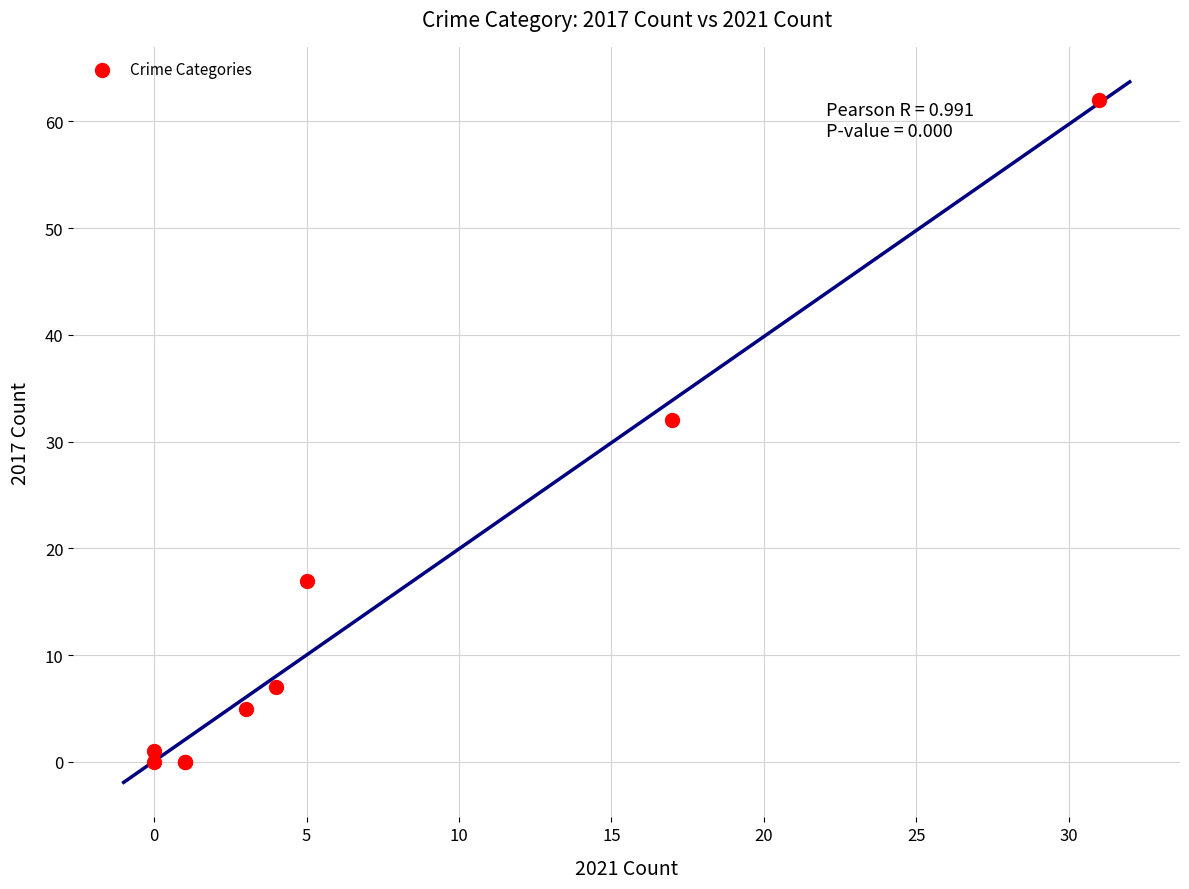

What Y value in the scatter plot is closest to 31?

32